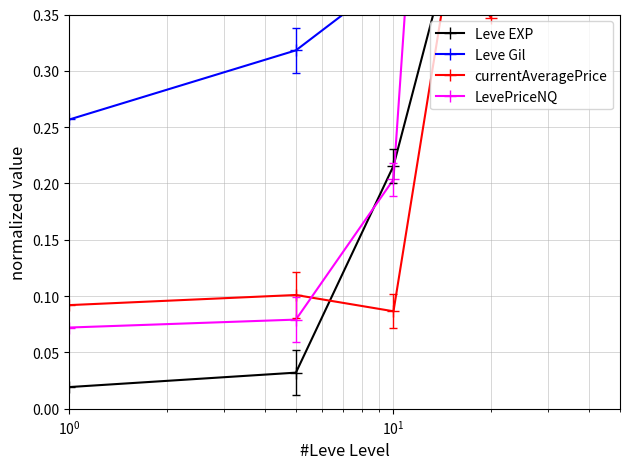

At which label is currentAveragePrice closest to 0?

$\mathdefault{10^{1}}$